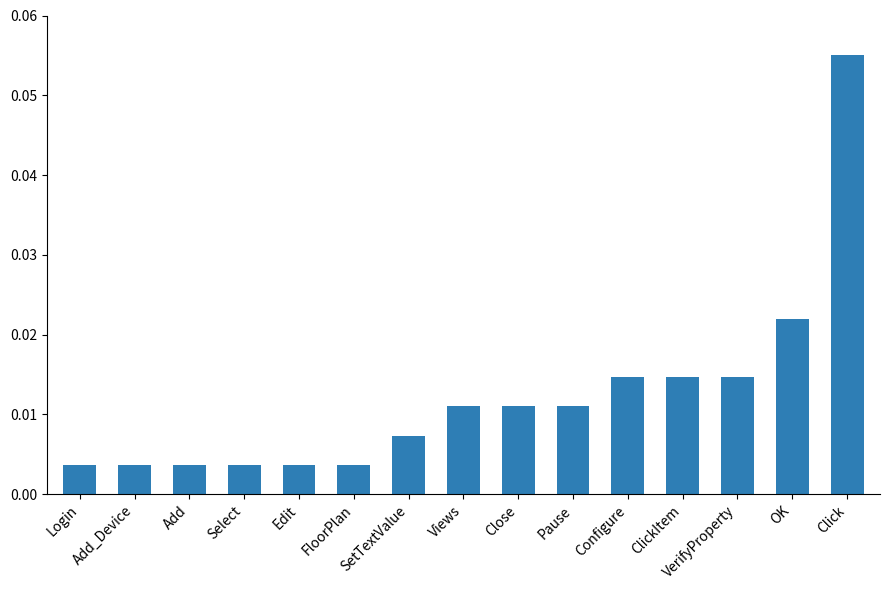

How many categories are shown in the chart?

15